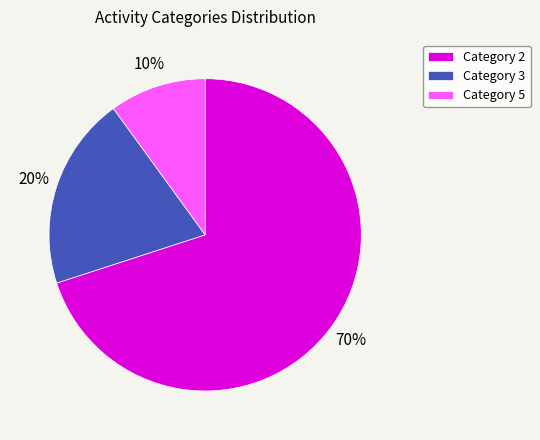

Which slice represents more than half of the pie?

Category 2